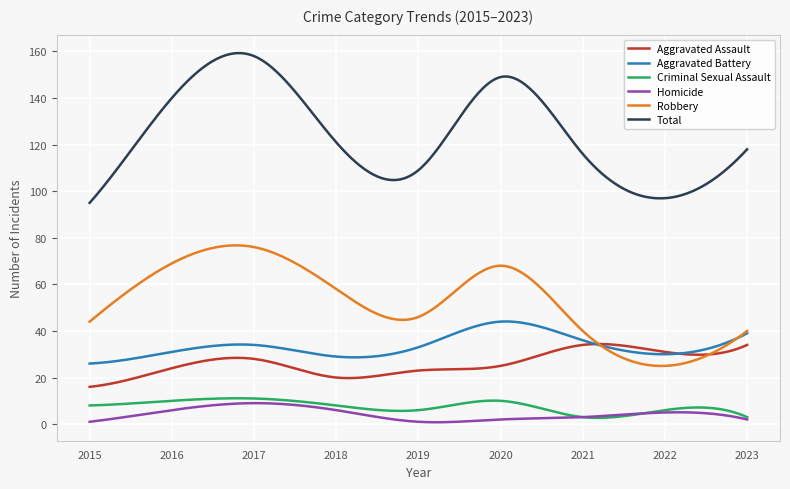

What is the lowest value of the Aggravated Battery series?

26.0